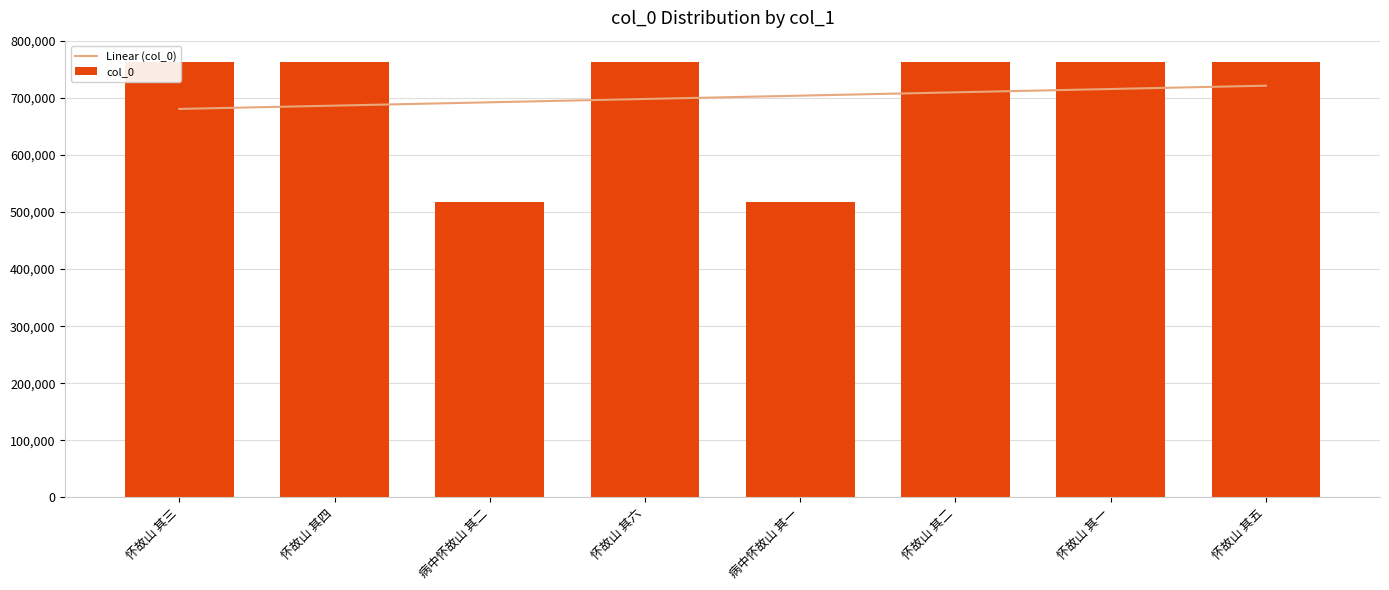

True or false: col_0 has a value of 765749.6 at 病中怀故山 其二.

False